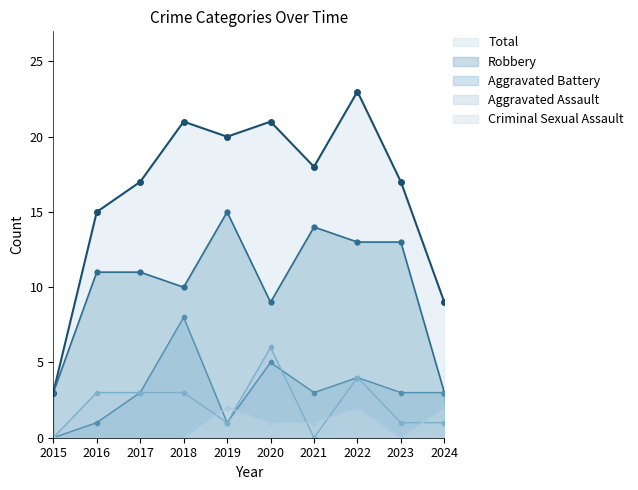

What is the value of the Total point at the 10th from the left?

9